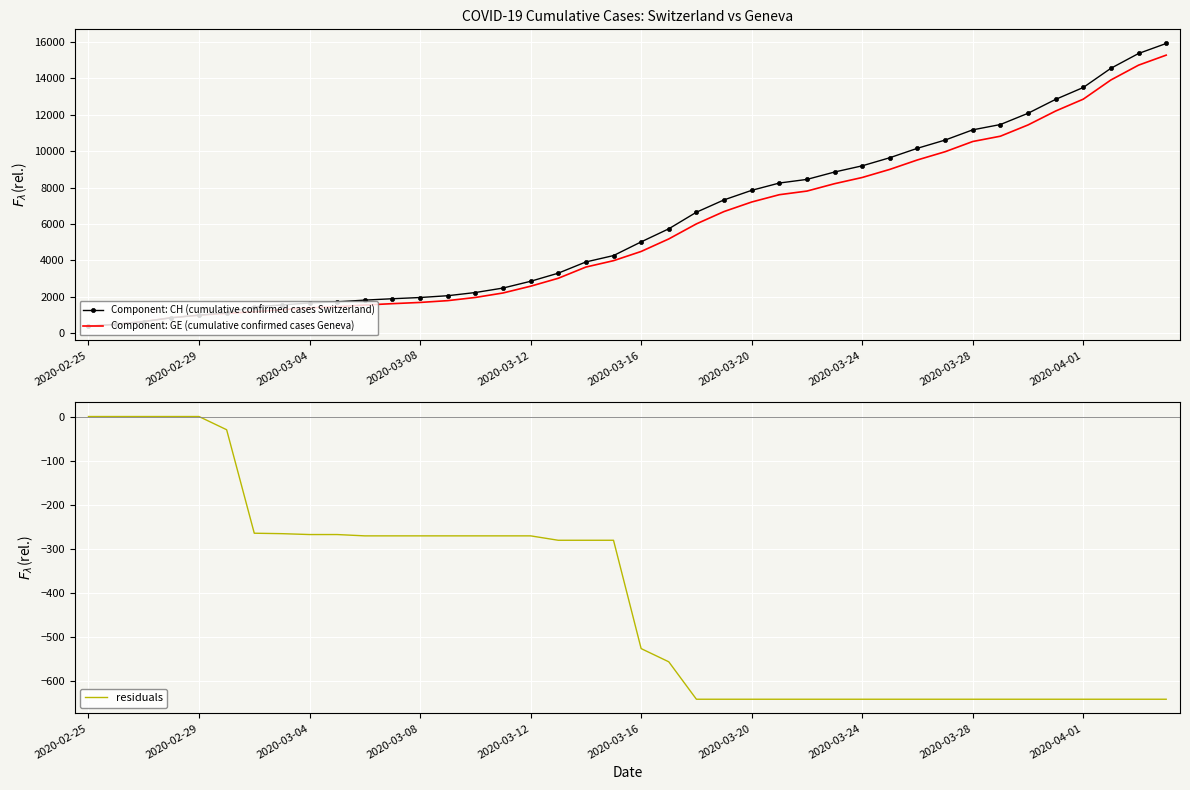

True or false: Component: CH (cumulative confirmed cases Switzerland) and residuals intersect in this chart.

False